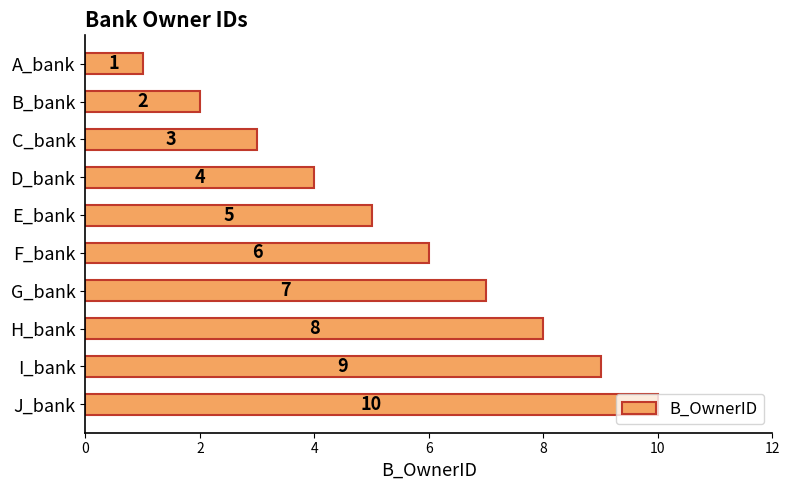

What is the smallest value displayed?

1